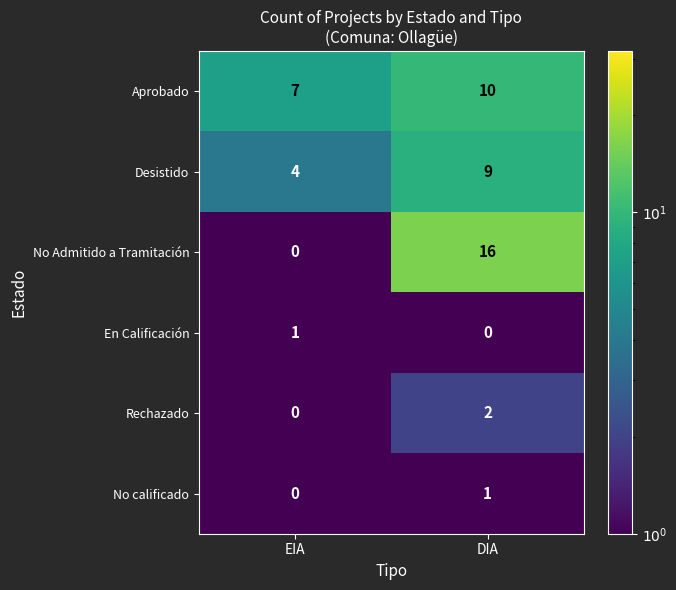

Reading left to right, transcribe all the data shown in this chart.

Aprobado: EIA=7	DIA=10
Desistido: EIA=4	DIA=9
No Admitido a Tramitación: EIA=0	DIA=16
En Calificación: EIA=1	DIA=0
Rechazado: EIA=0	DIA=2
No calificado: EIA=0	DIA=1